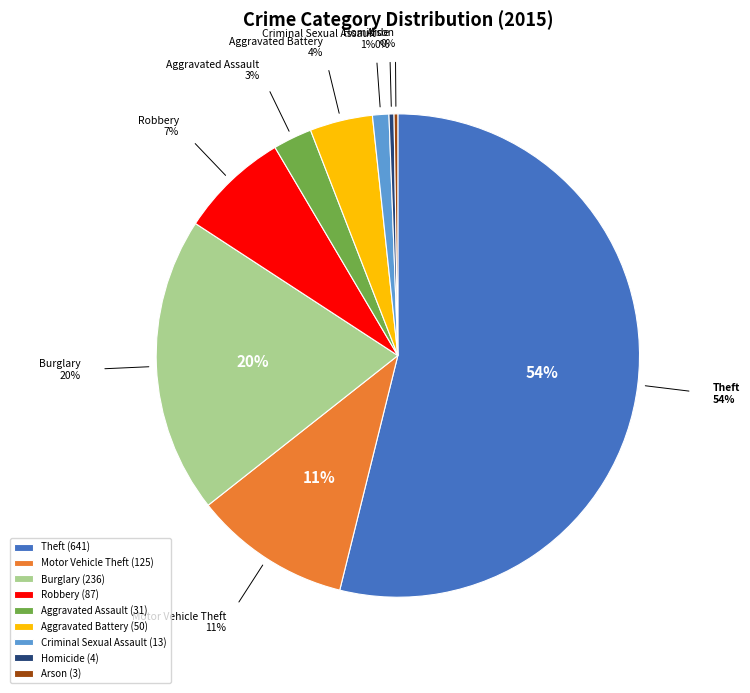

Is Robbery the majority of the pie?

No